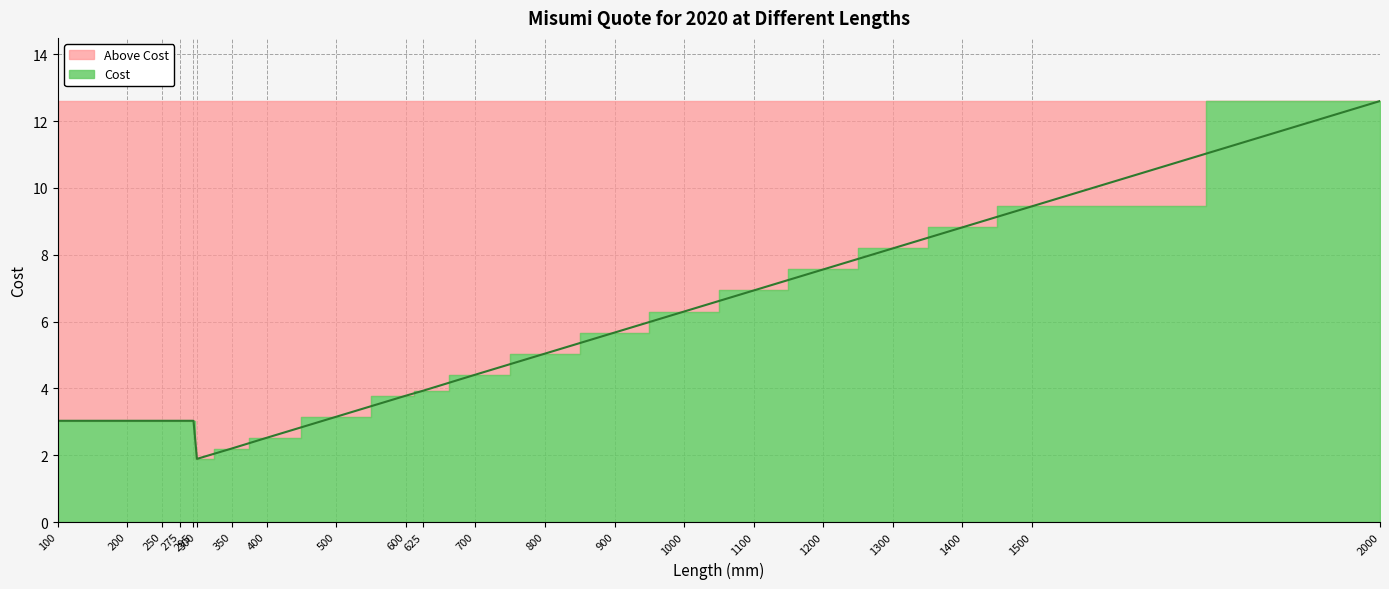

The value at 2000 is 12.6. True or false?

True